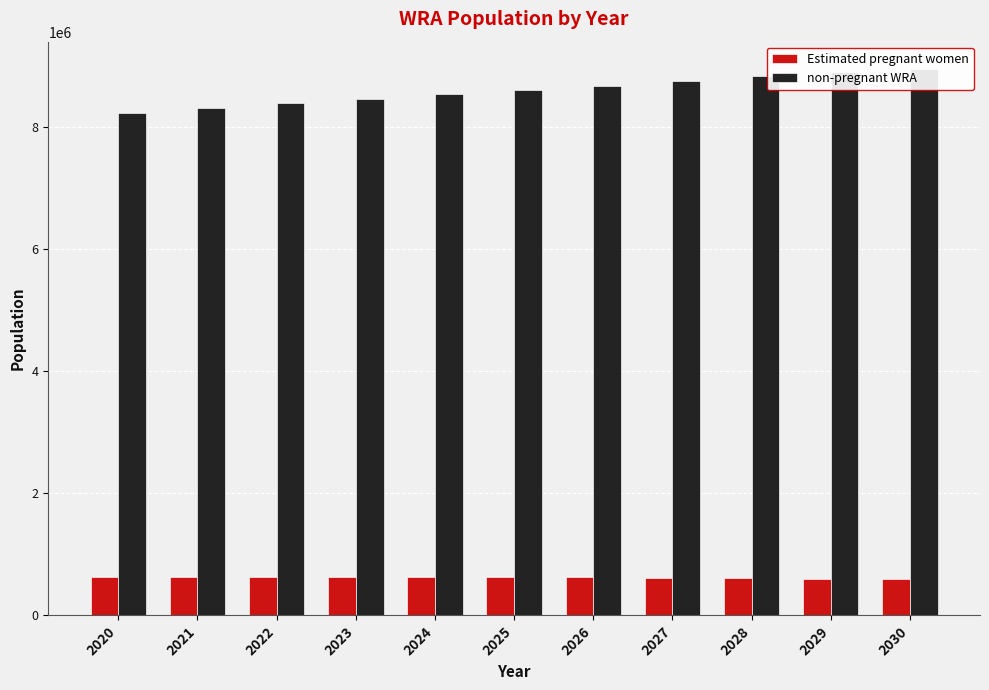

What is the spread (max minus min) of values at 2022?

7756004.7